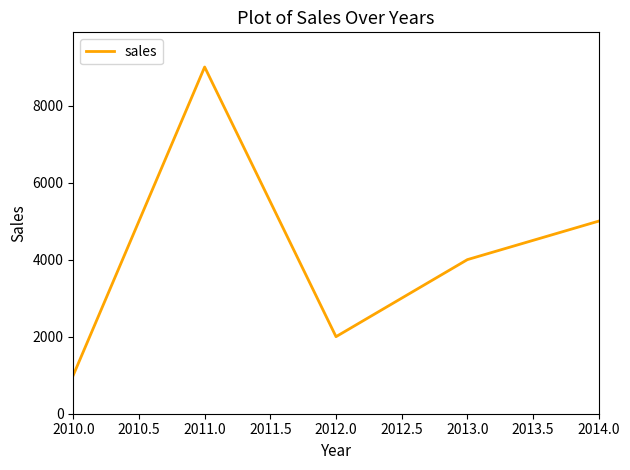

Which label corresponds to the smallest value in the chart?

2010.0